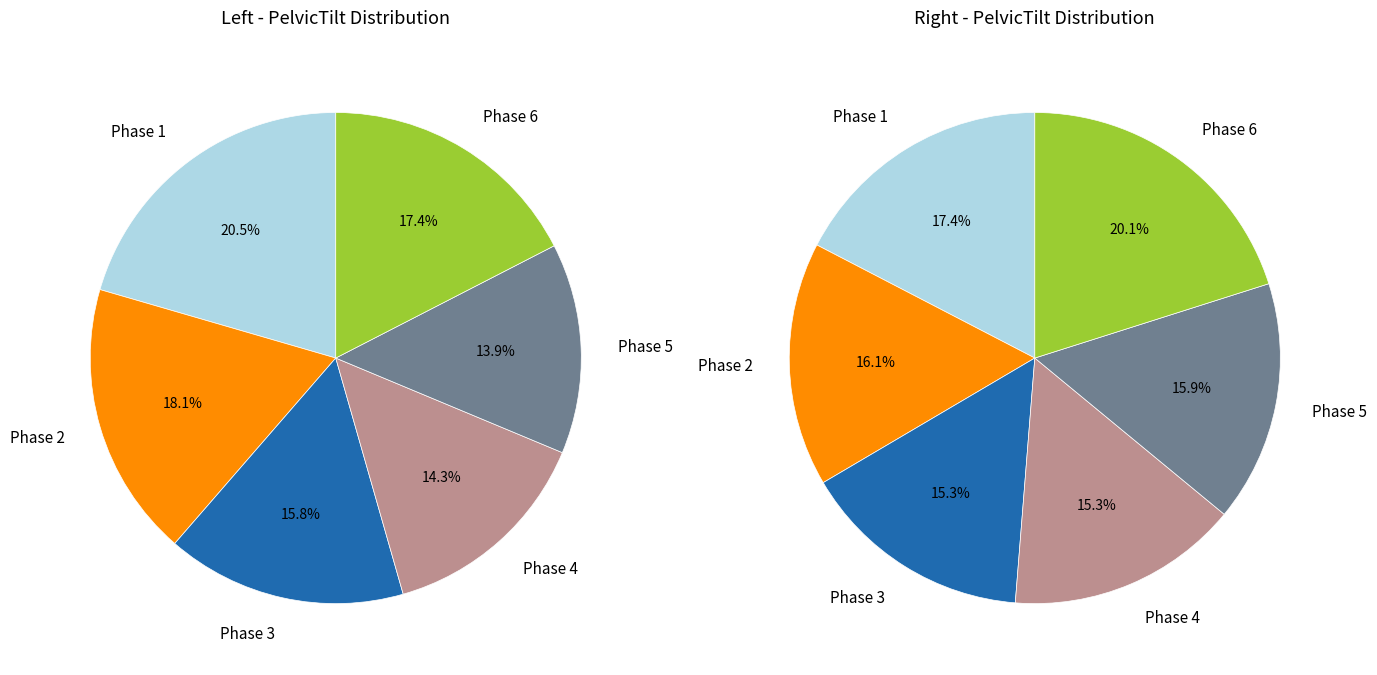

To the nearest percent, what is the difference between the 4 and 17 slice percentages?

1%